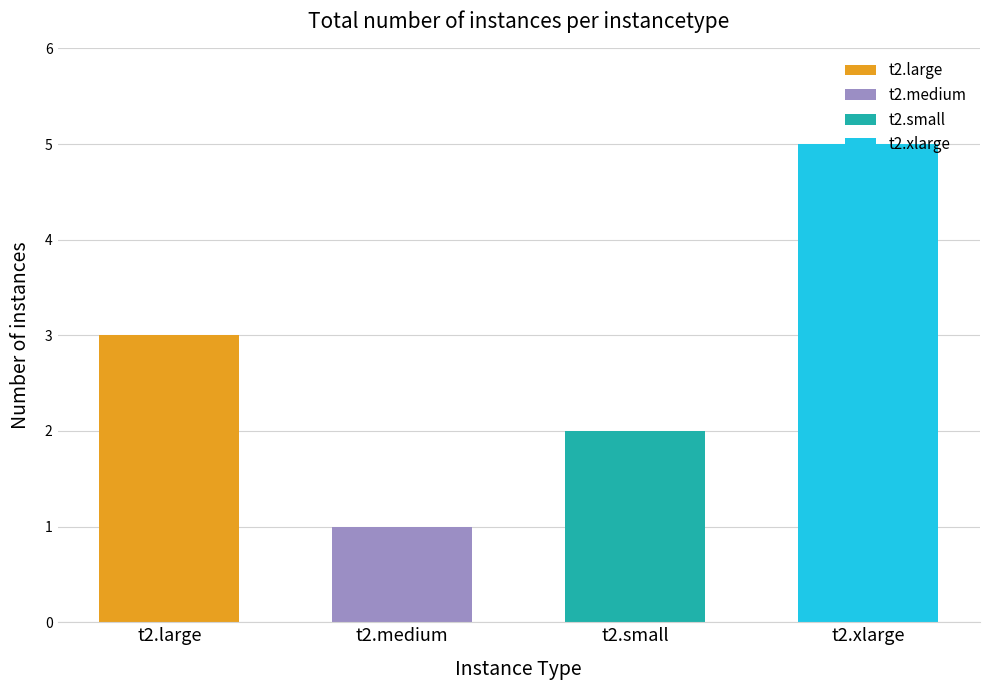

At which category does the chart reach its peak across all series?

t2.xlarge